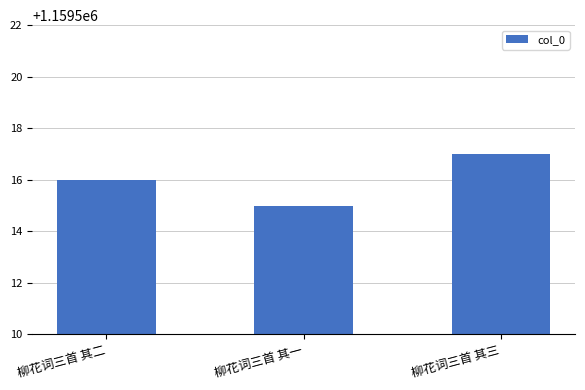

What is the greatest value displayed?

1159517